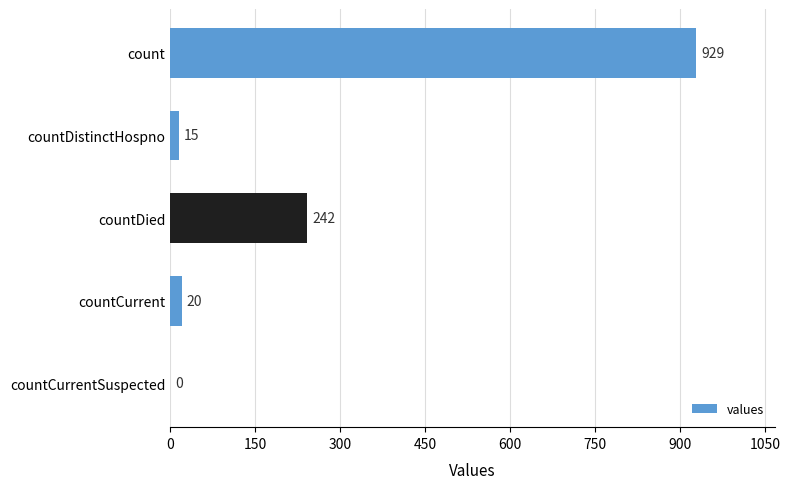

Approximately how many times larger is the value at count compared to countDied?

3.8